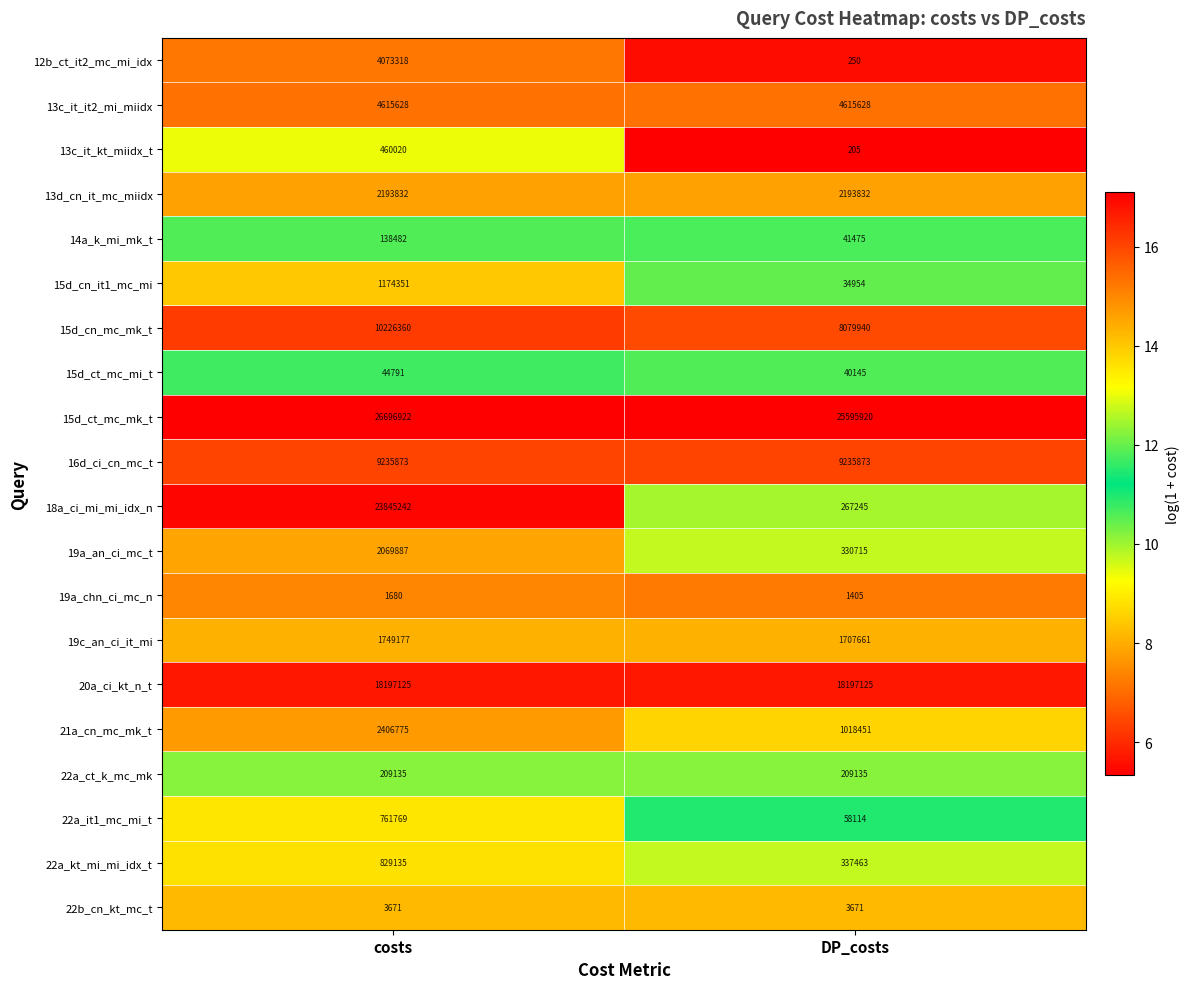

What is the total value across all series at DP_costs?

71969207